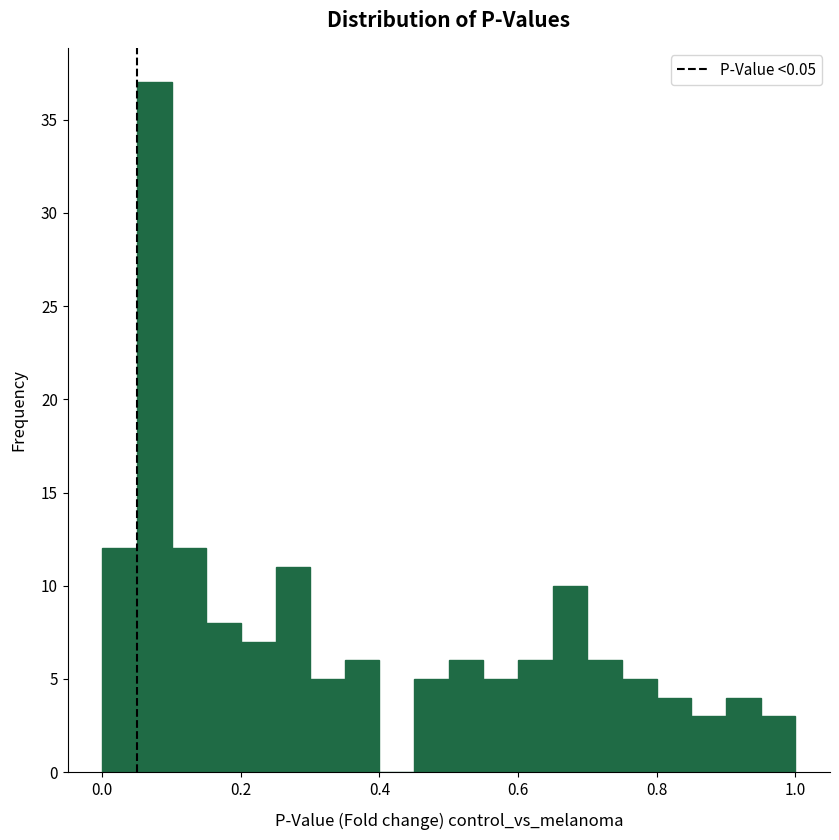

Read against the x-axis, roughly where is the centre of the tallest bar?

0.08